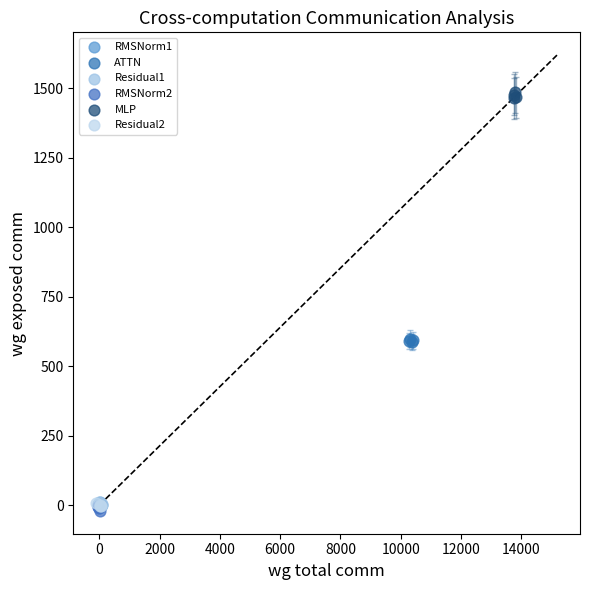

What are all the series names shown in the legend?

RMSNorm1, ATTN, Residual1, RMSNorm2, MLP, Residual2